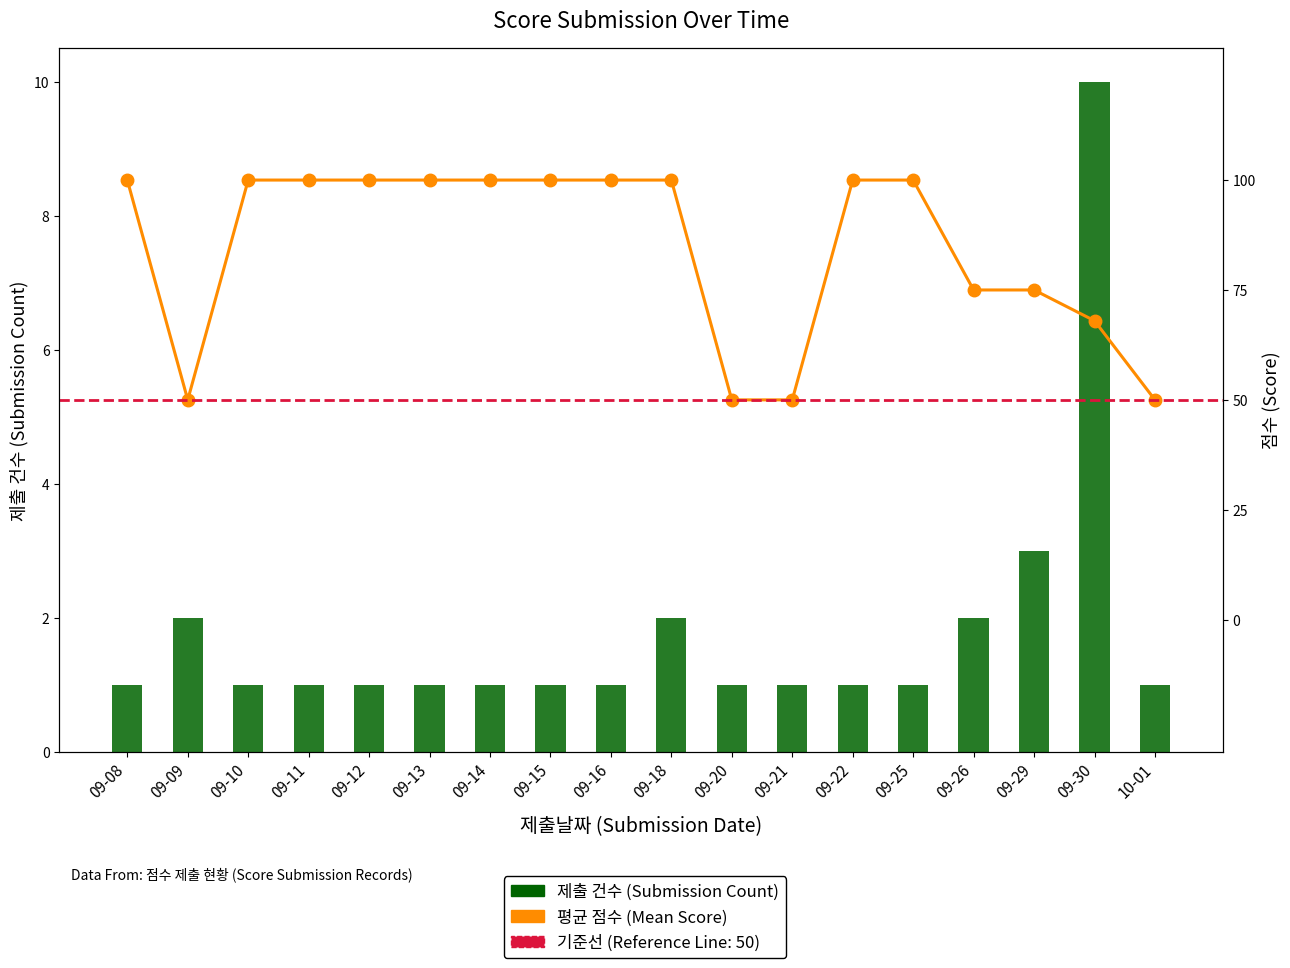

The 평균 점수 (Mean Score) series shows 167 at 09-12. True or false?

False